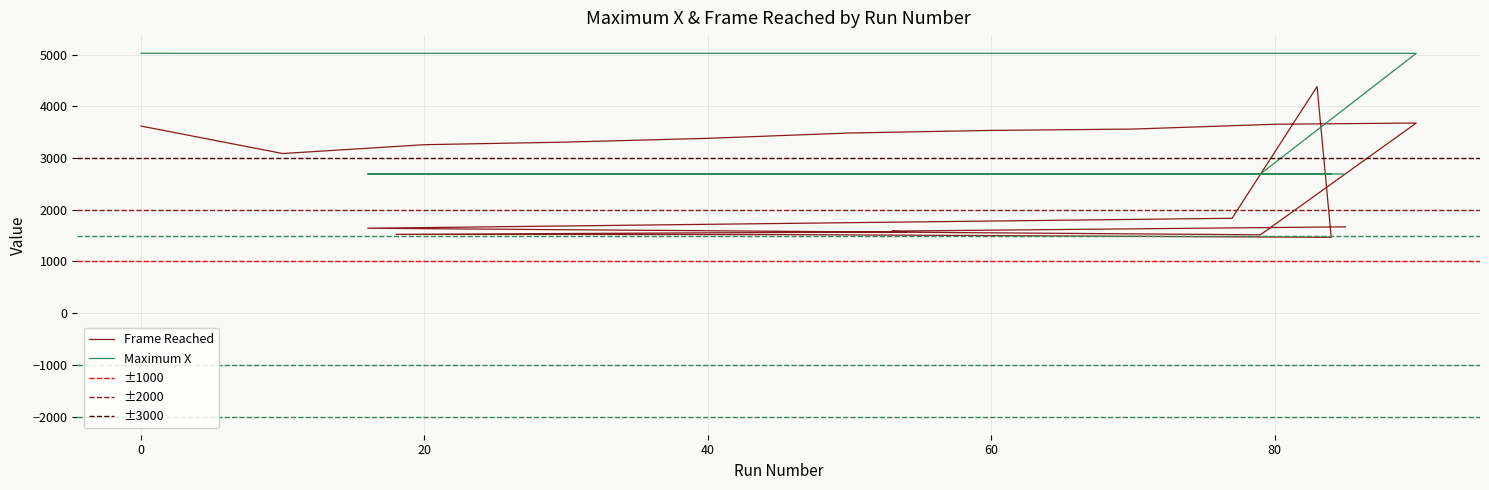

True or false: Frame Reached has more than 0 points higher than both neighbors.

True